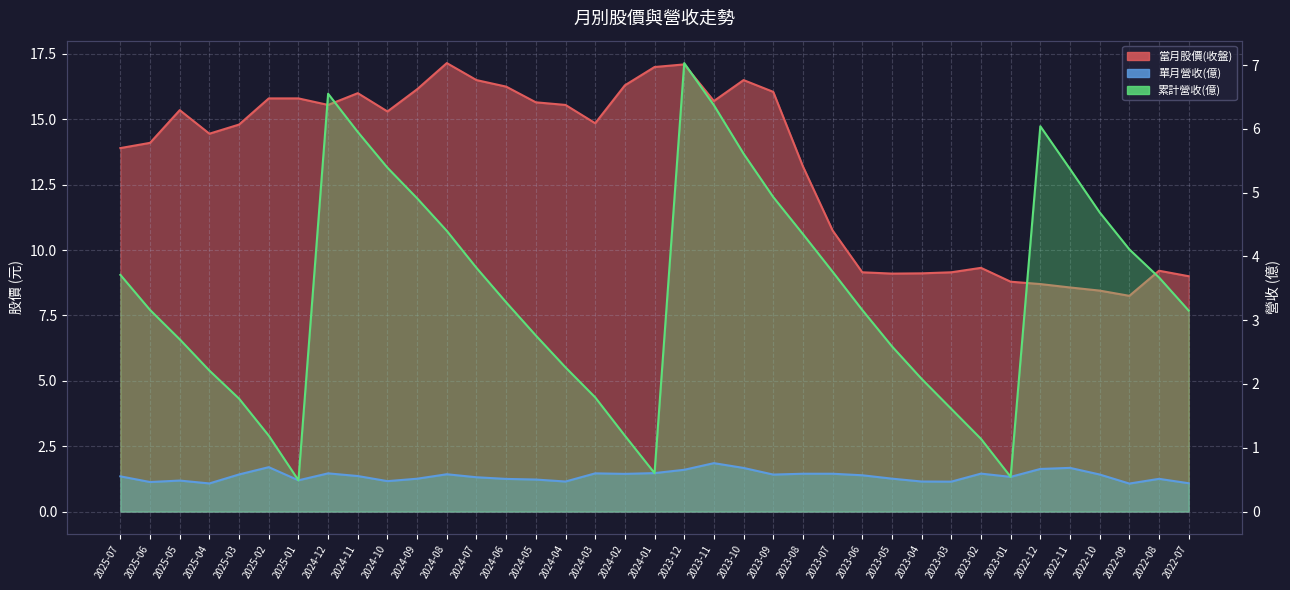

Reading left to right, what are all the values shown in this chart?

當月股價(收盤): 13.9	14.1	15.3	14.4	14.8	15.8	15.8	15.6	16.0	15.3	16.1	17.1	16.5	16.2	15.7	15.6	14.8	16.3	17.0	17.1	15.7	16.5	16.1	13.2	10.8	9.2	9.1	9.1	9.2	9.3	8.8	8.7	8.6	8.4	8.2	9.2	9.0
單月營收(億): 0.6	0.5	0.5	0.4	0.6	0.7	0.5	0.6	0.6	0.5	0.5	0.6	0.5	0.5	0.5	0.5	0.6	0.6	0.6	0.7	0.8	0.7	0.6	0.6	0.6	0.6	0.5	0.5	0.5	0.6	0.5	0.7	0.7	0.6	0.4	0.5	0.4
累計營收(億): 3.7	3.2	2.7	2.2	1.8	1.2	0.5	6.5	6.0	5.4	4.9	4.4	3.8	3.3	2.8	2.3	1.8	1.2	0.6	7.0	6.4	5.6	4.9	4.3	3.8	3.2	2.6	2.1	1.6	1.1	0.5	6.0	5.4	4.7	4.1	3.7	3.1